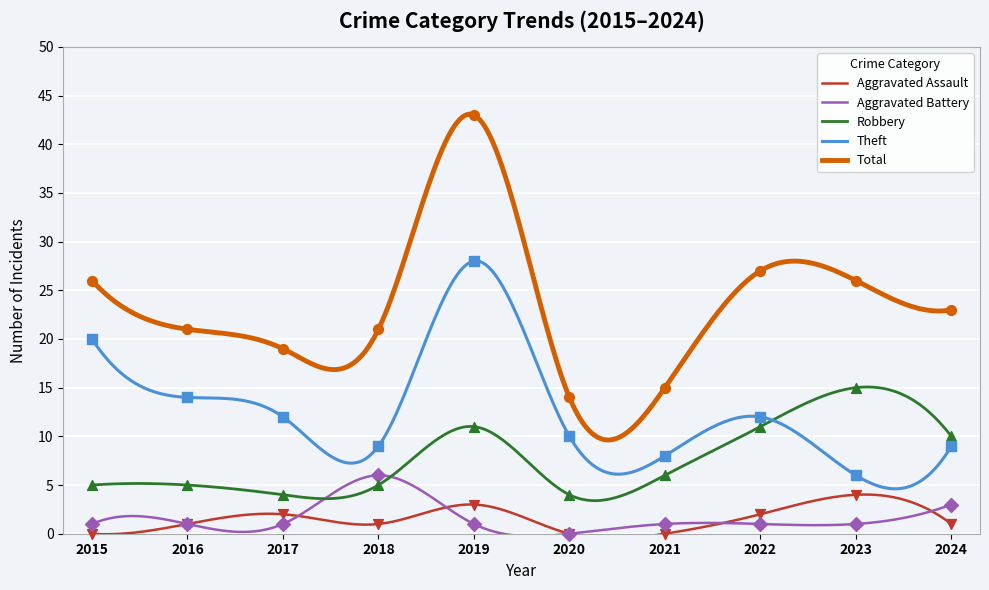

At which category is the sum across all series the highest?

2019